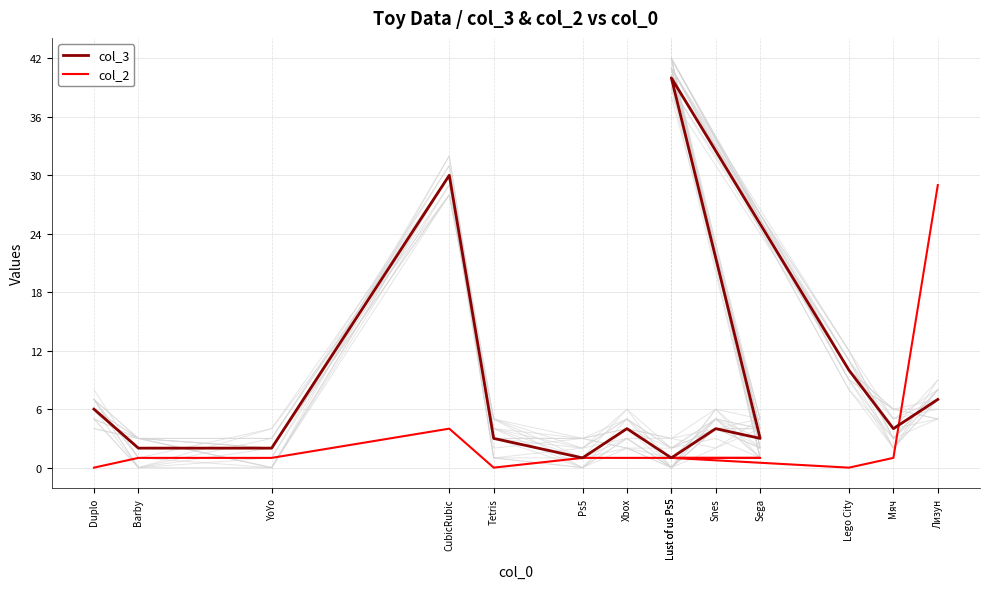

Is this an area chart (filled region under the line)?

No